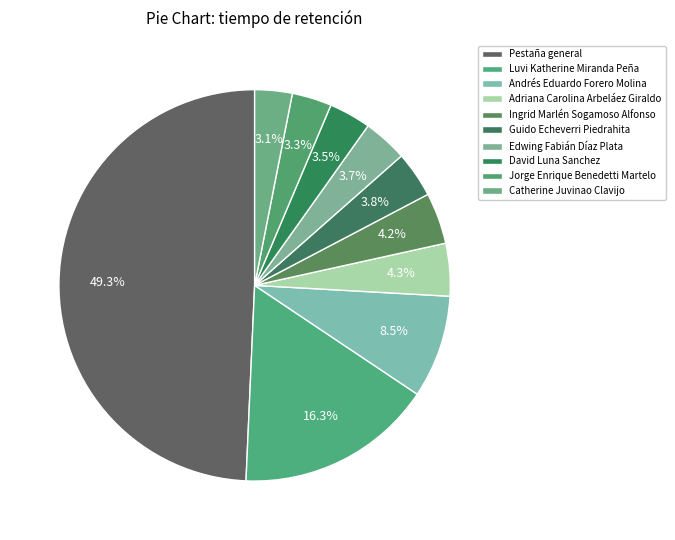

Count the number of slices in the pie.

10